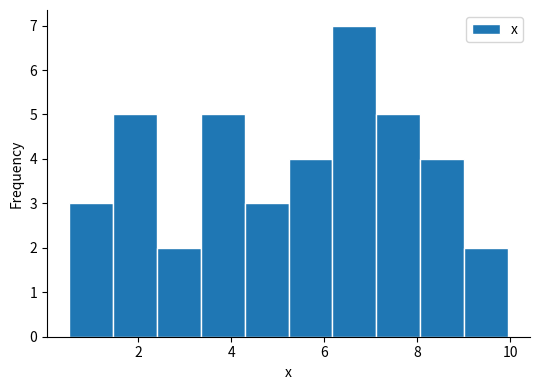

Reading left to right, list every bar in this chart as the range it spans on the x-axis followed by its height. Neither the bar edges nor the heights are printed on the chart, so give them approximately, as read against the axes.

0.6 to 1.4: 3
1.4 to 2.4: 5
2.4 to 3.4: 2
3.4 to 4.2: 5
4.2 to 5.2: 3
5.2 to 6.2: 4
6.2 to 7.2: 7
7.2 to 8.0: 5
8.0 to 9.0: 4
9.0 to 10.0: 2